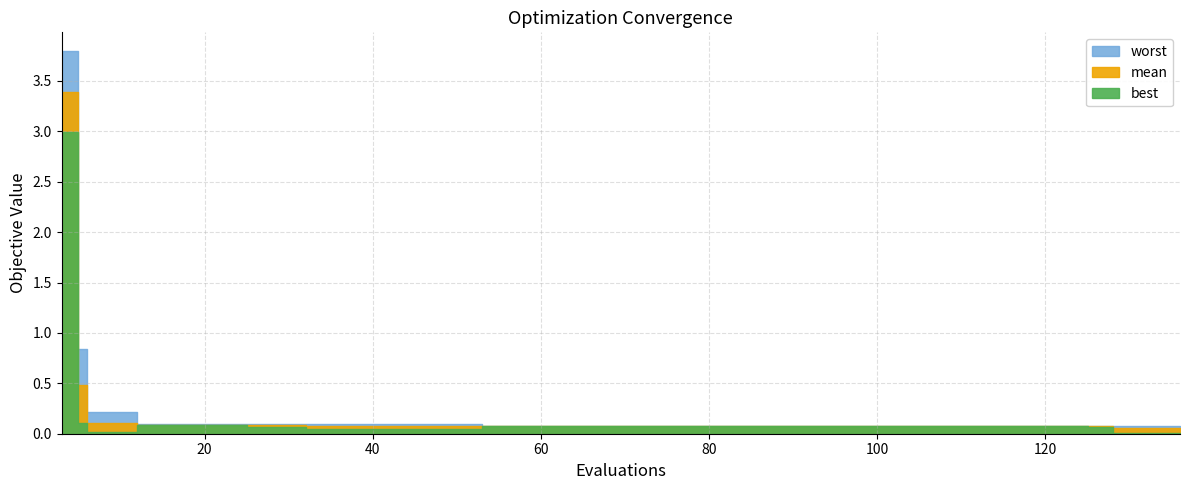

Is the value of worst at 29 greater than the value of best at 6?

Yes